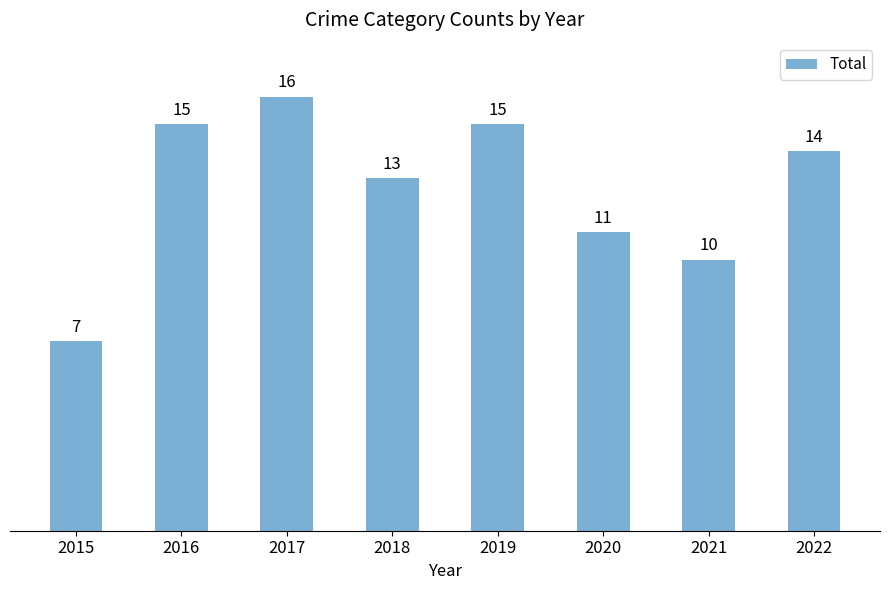

What is the difference between the values at 2021 and 2018?

3